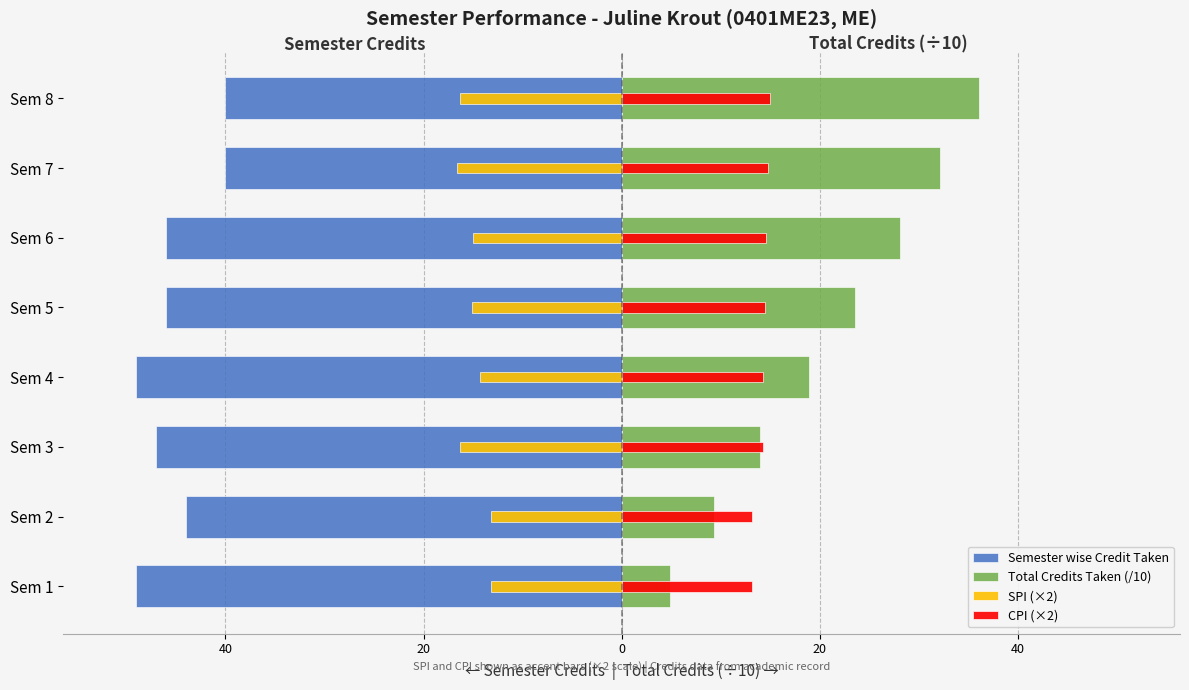

What are all the series names shown in the legend?

Semester wise Credit Taken, Total Credits Taken (/10), SPI (×2), CPI (×2)